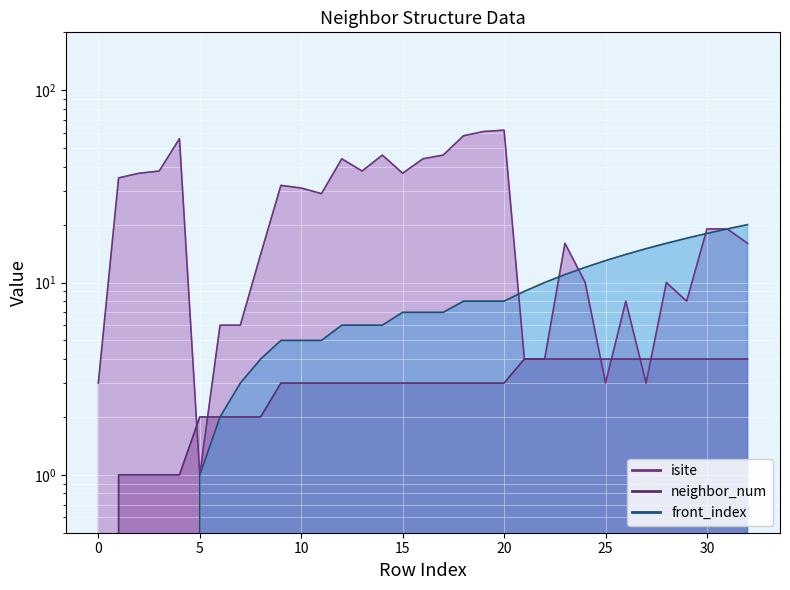

True or false: isite and front_index intersect in this chart.

True